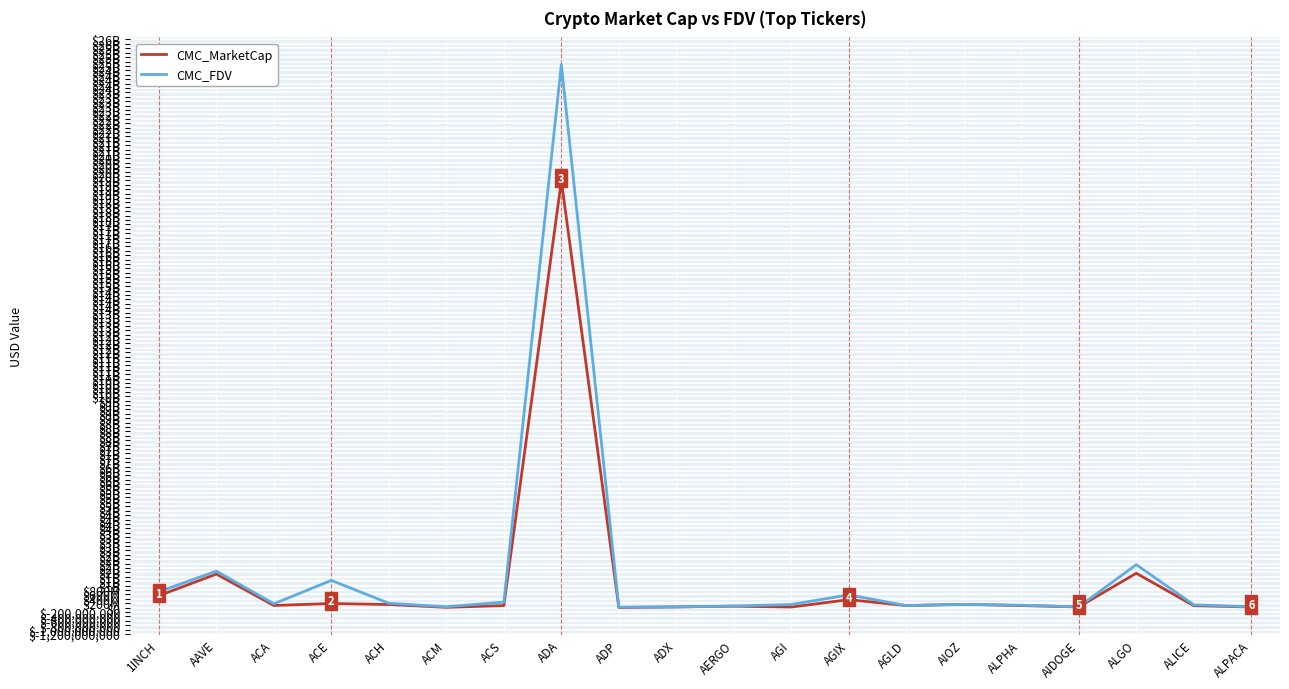

Is the value of CMC_FDV at ALICE greater than the value of CMC_MarketCap at ALPACA?

Yes